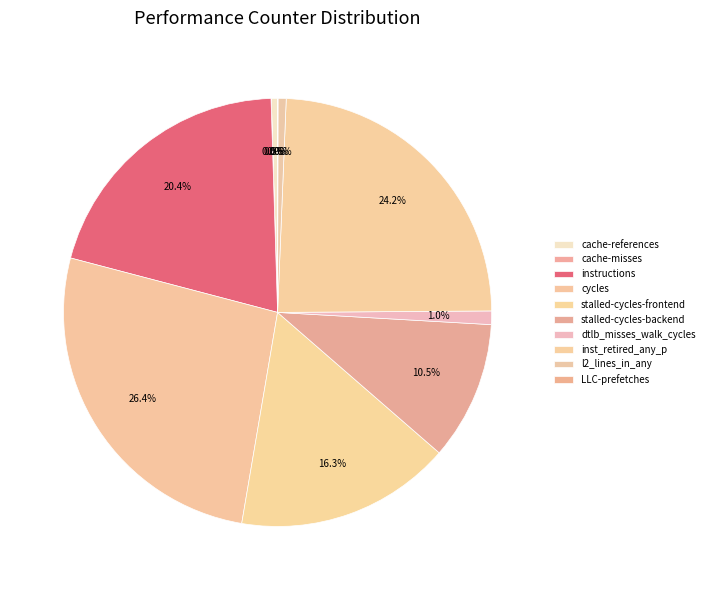

Is it true that LLC-prefetches is 13% of the pie?

False